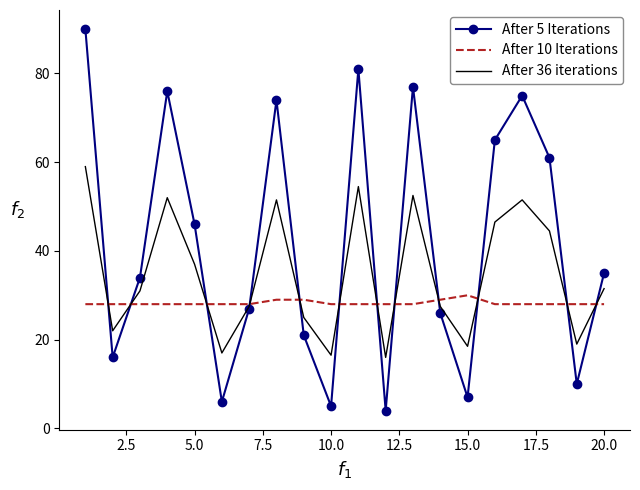

What is the greatest value displayed?

90.0